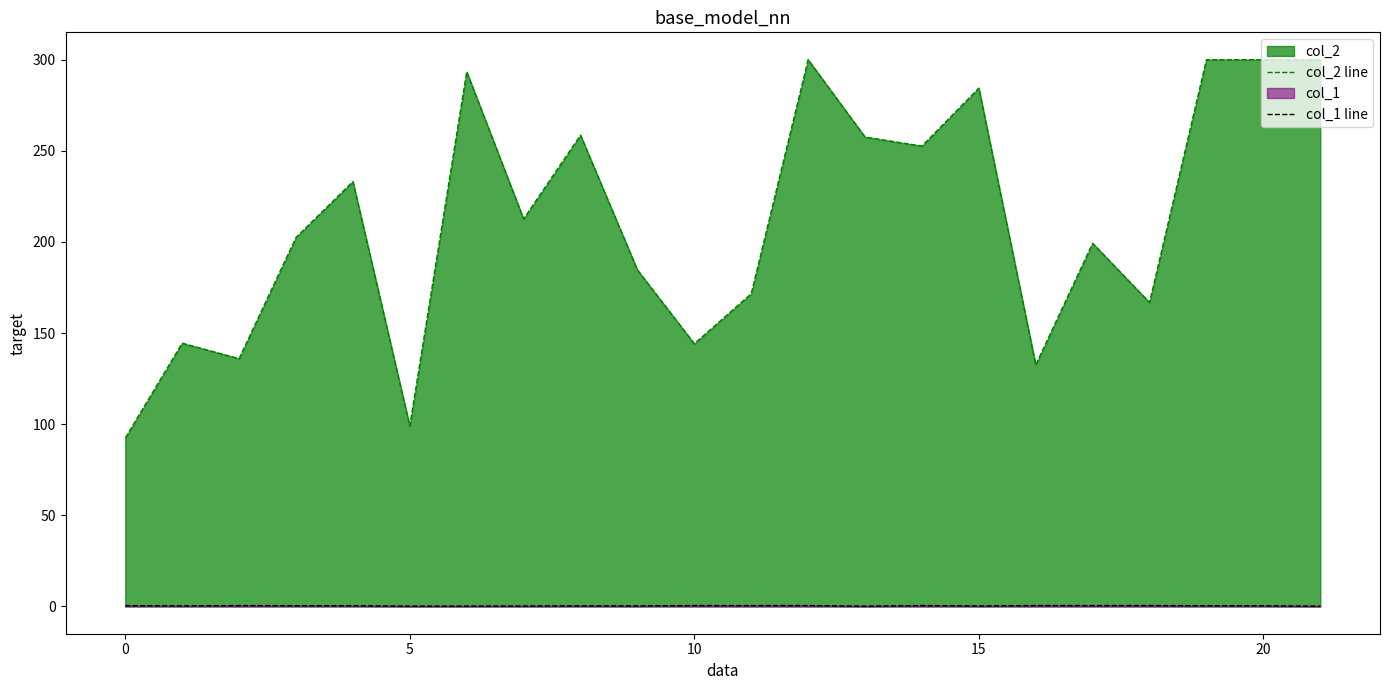

How many lines are shown in the chart?

2